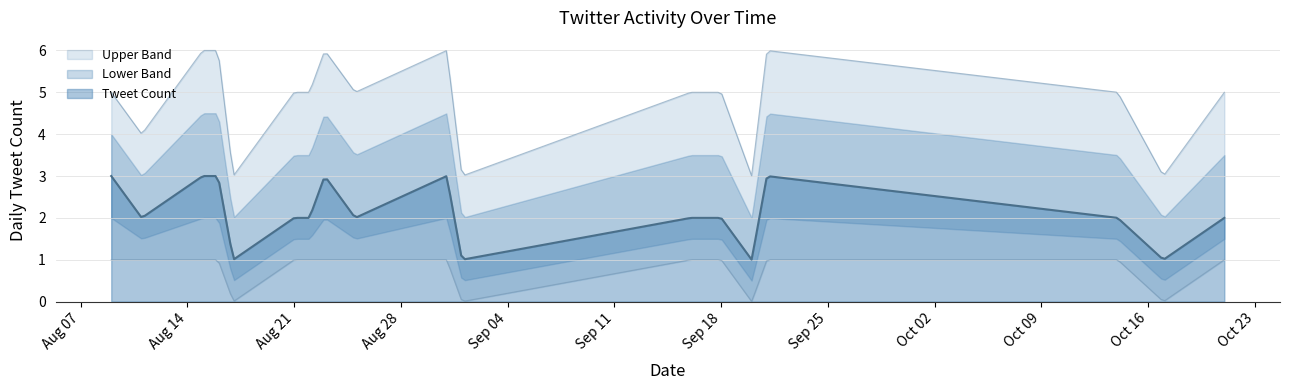

Which category has the lowest value in the Tweet Count series?

2018-08-17